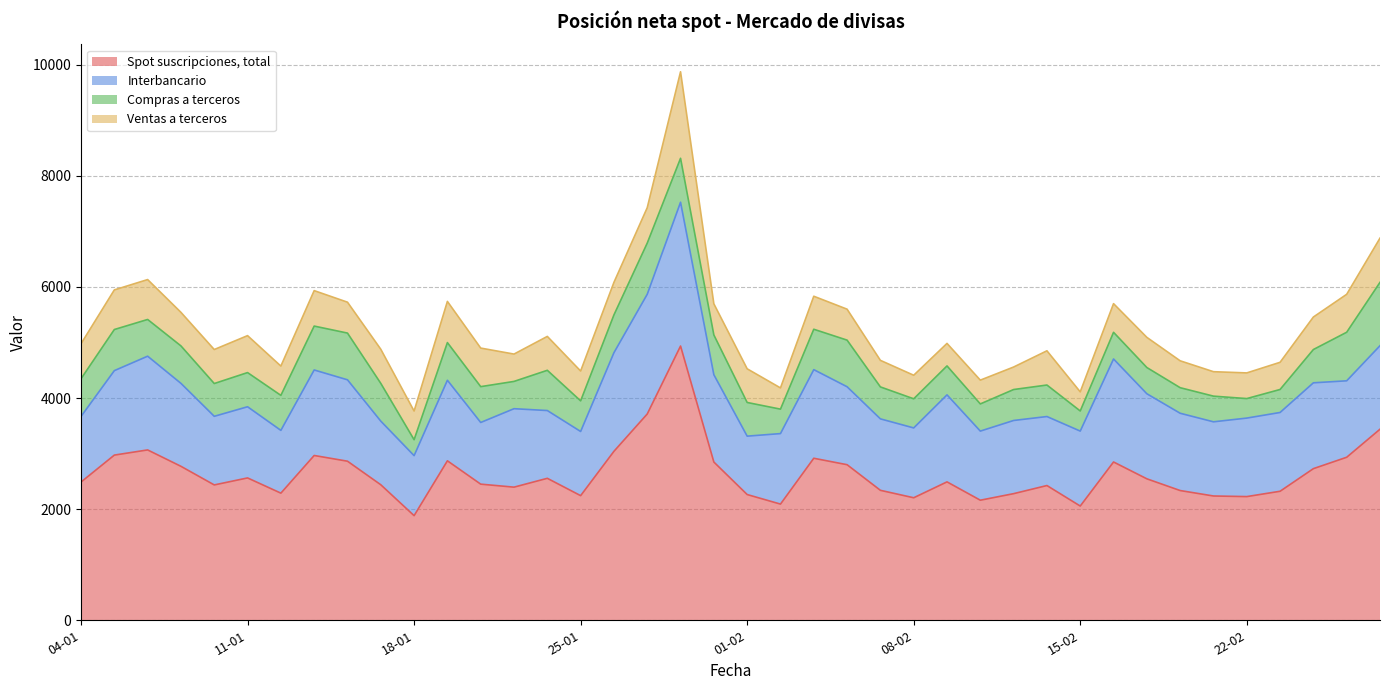

What is the difference between the highest and lowest values at 02-02?

1709